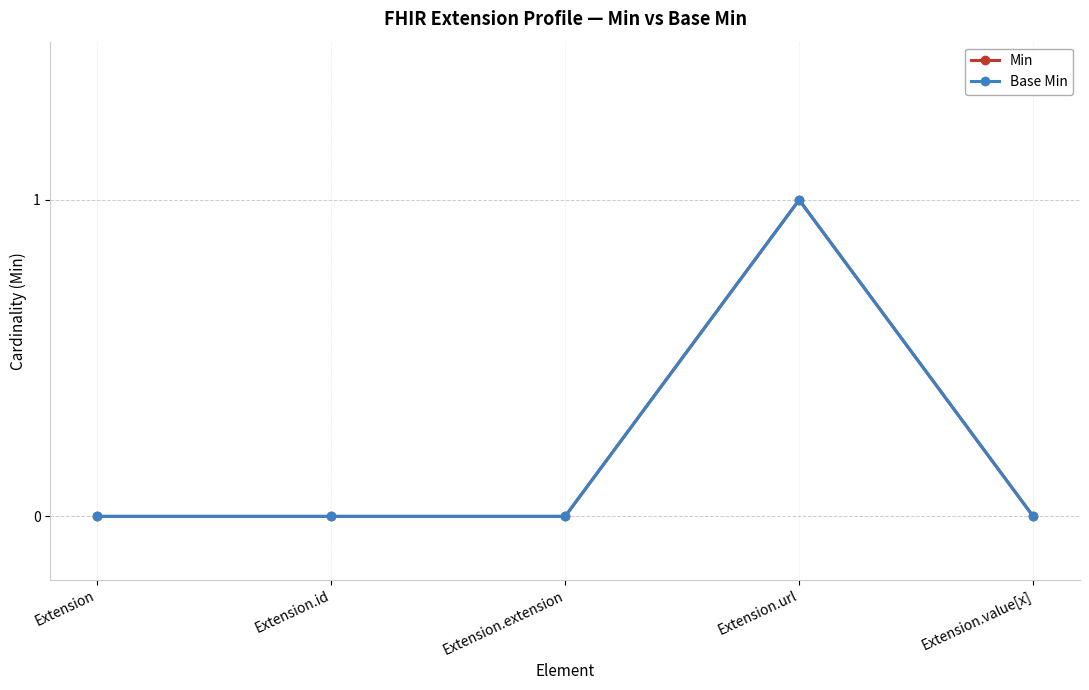

Reading left to right, extract all data points from this chart.

Min: Extension=0	Extension.id=0	Extension.extension=0	Extension.url=1	Extension.value[x]=0
Base Min: Extension=0	Extension.id=0	Extension.extension=0	Extension.url=1	Extension.value[x]=0